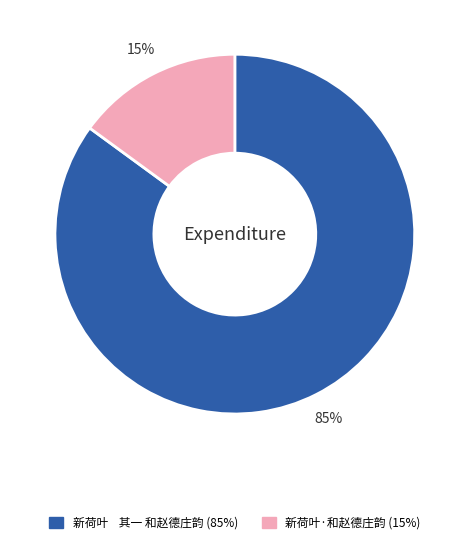

To the nearest percent, what portion does 新荷叶·和赵德庄韵 represent?

15%